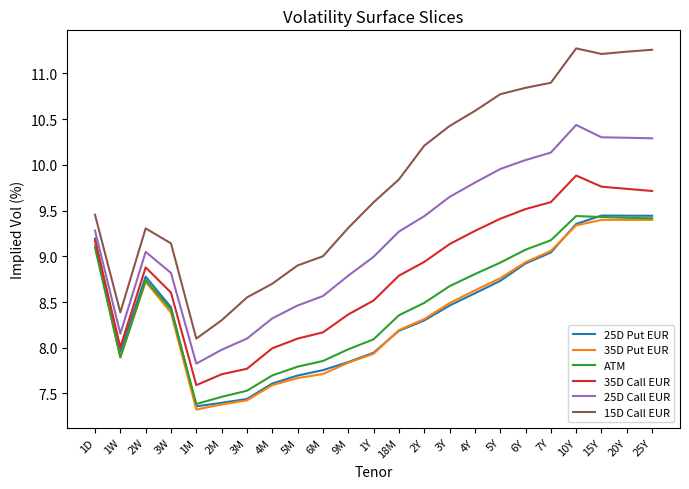

True or false: 35D Put EUR and 35D Call EUR cross at least once.

False